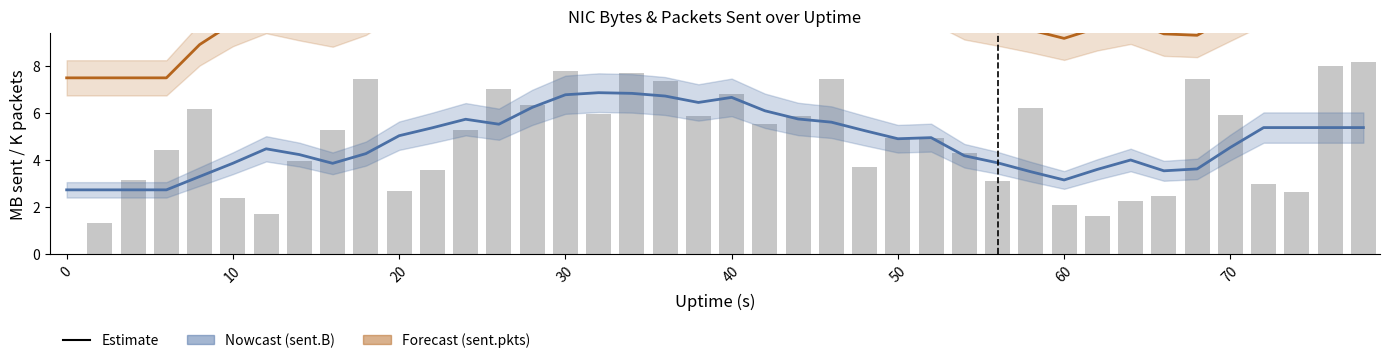

What value does the sent.B (raw, MB) series have at 30?

7.8